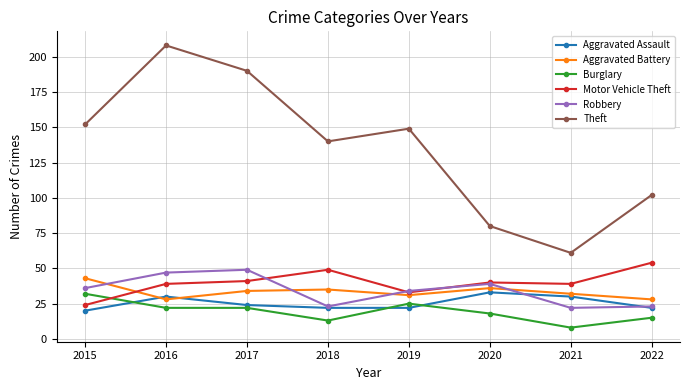

What is the approximate value of Robbery at 2022?

23